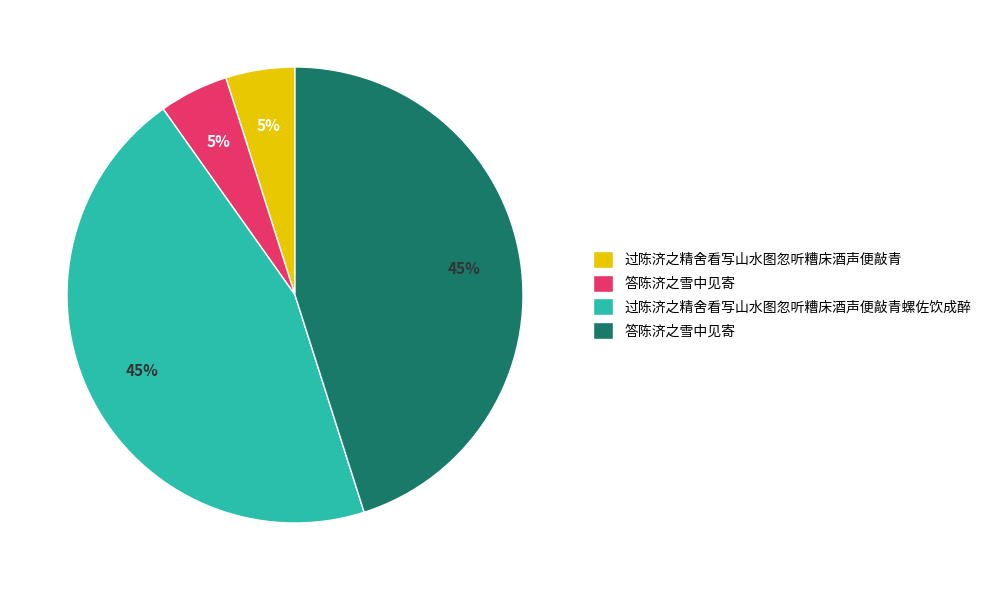

Does any single category account for the majority?

No